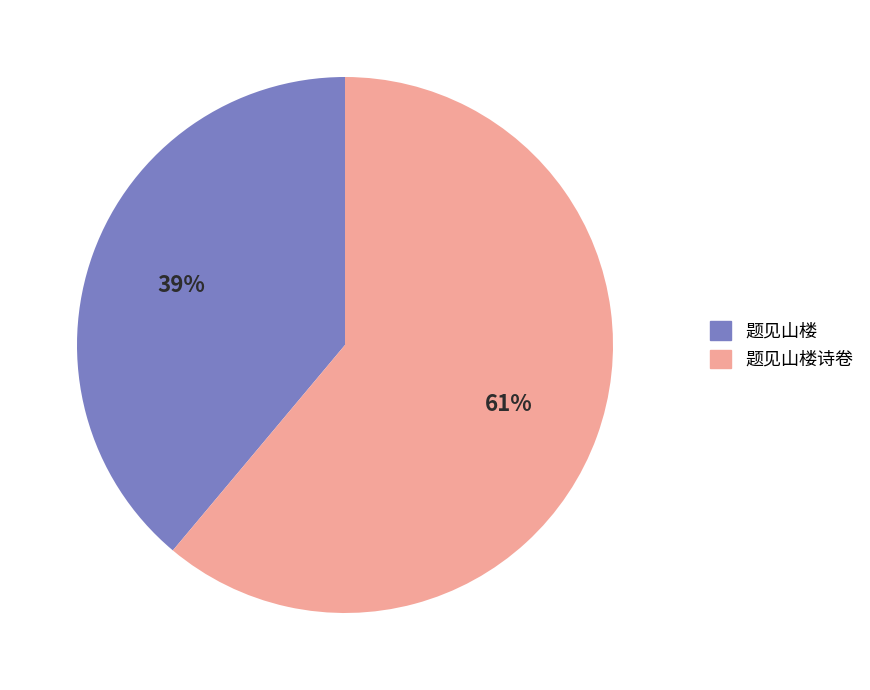

How many slices are in this pie chart?

2